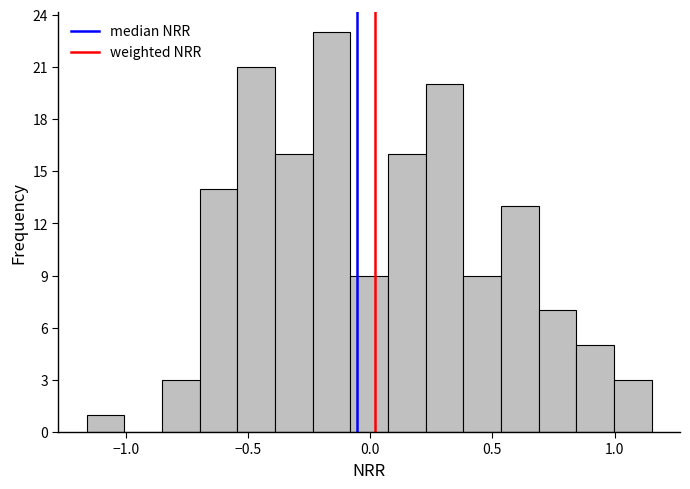

Read against the x-axis, roughly where is the centre of the tallest bar?

-0.15